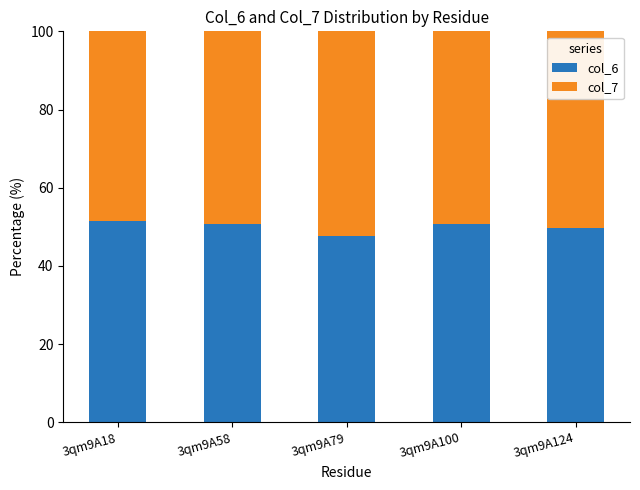

What is the value of the col_6 bar at the 1st from the left?

51.5